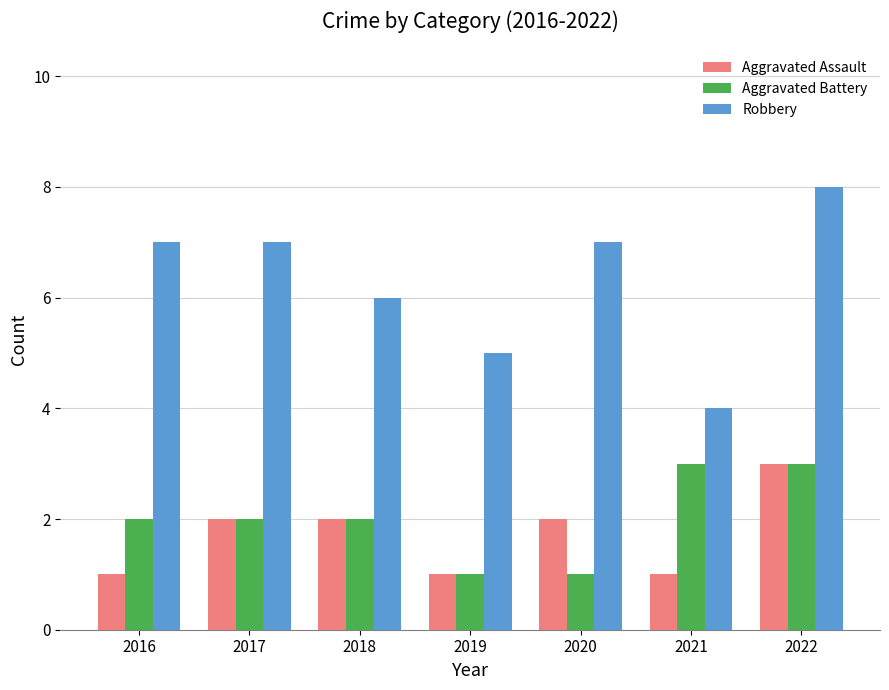

Which series changed the most between 2018 and 2022?

Robbery